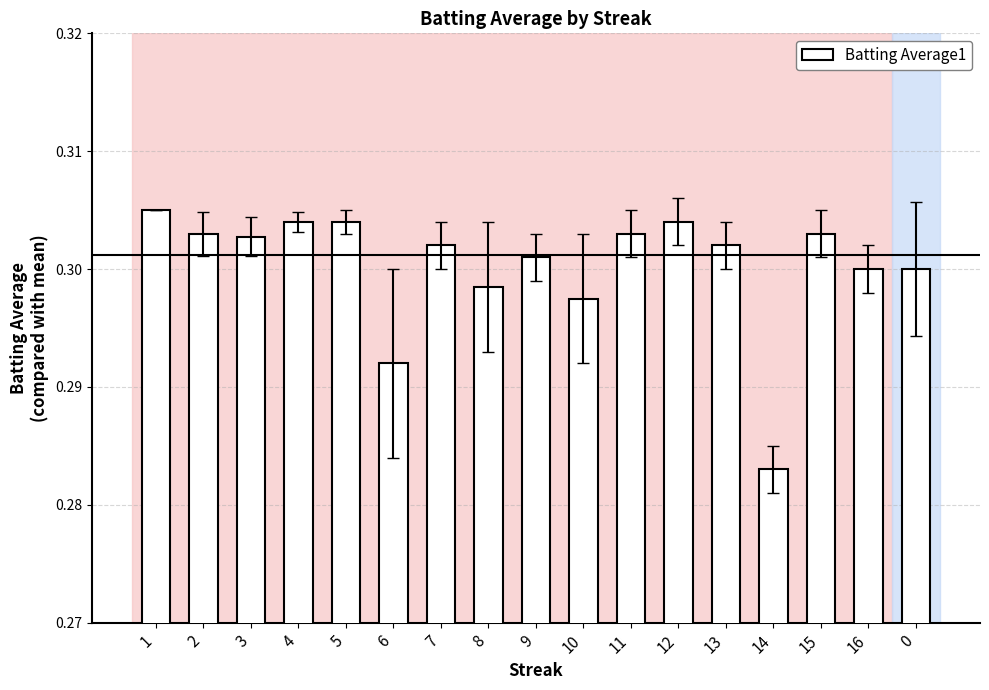

Count the values in the range 0 to 1.

17